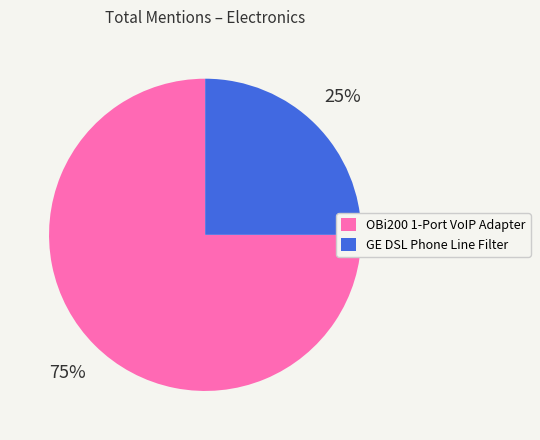

Is the sum of OBi200 1-Port VoIP Adapter and GE DSL Phone Line Filter greater than half?

Yes